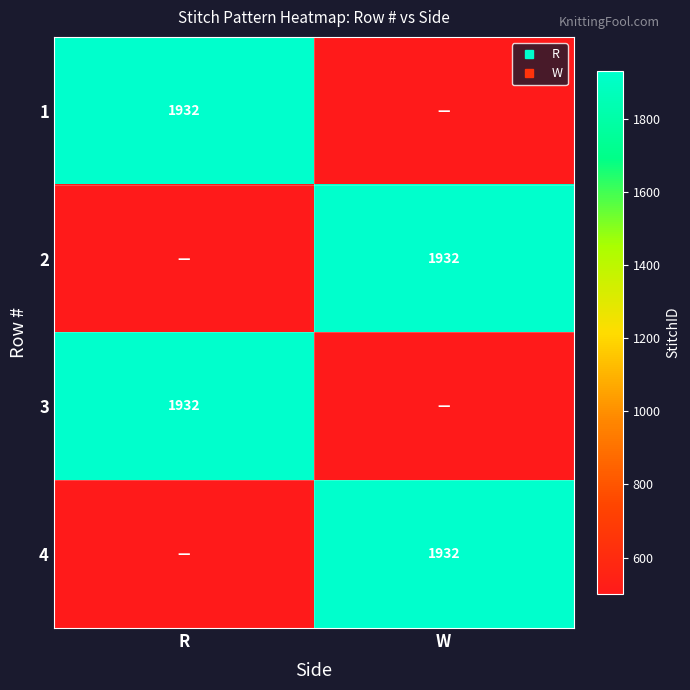

What is the maximum value shown in the chart?

1932